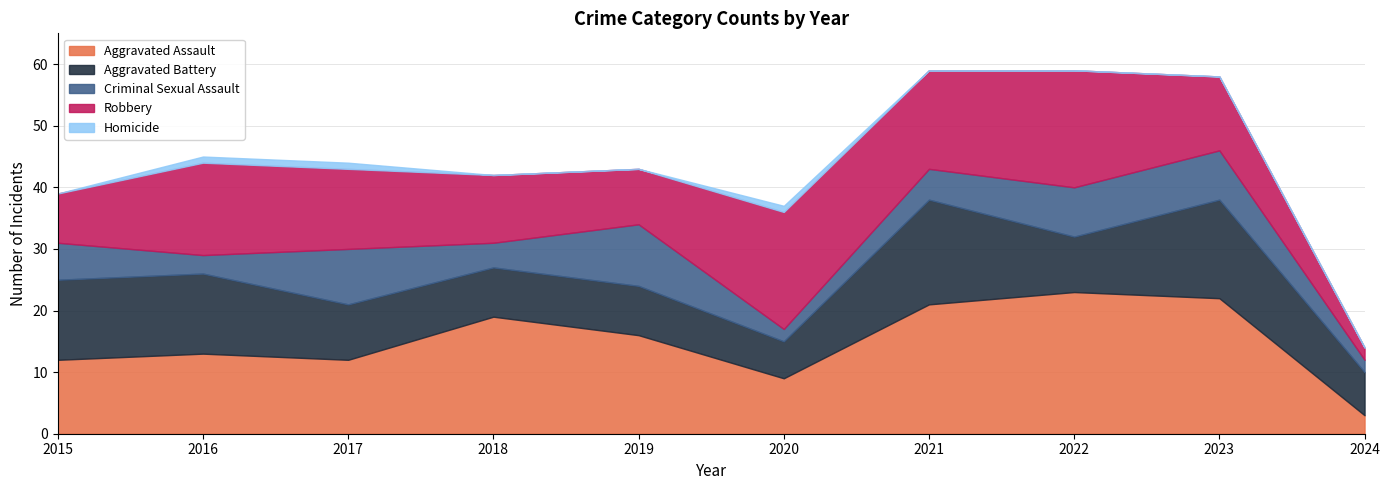

What is the difference between the maximum and minimum values in the Homicide series?

1